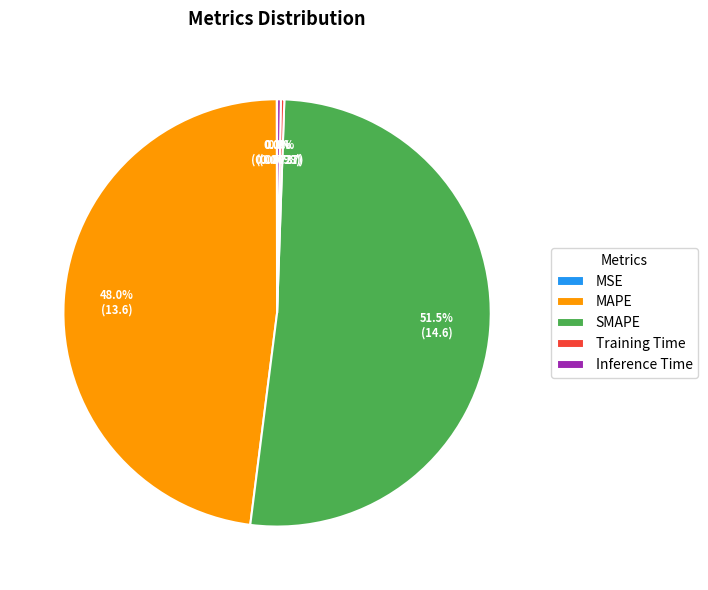

To the nearest percent, what is the difference between the largest and smallest slice percentages?

51%